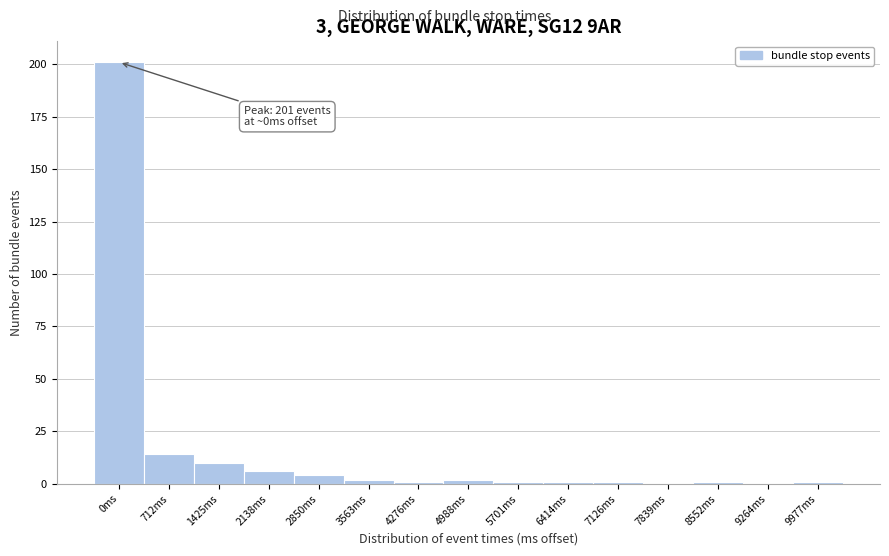

Reading left to right, what are all the values shown in this chart?

0ms=201	712ms=14	1425ms=10	2138ms=6	2850ms=4	3563ms=2	4276ms=1	4988ms=2	5701ms=1	6414ms=1	7126ms=1	7839ms=0	8552ms=1	9264ms=0	9977ms=1